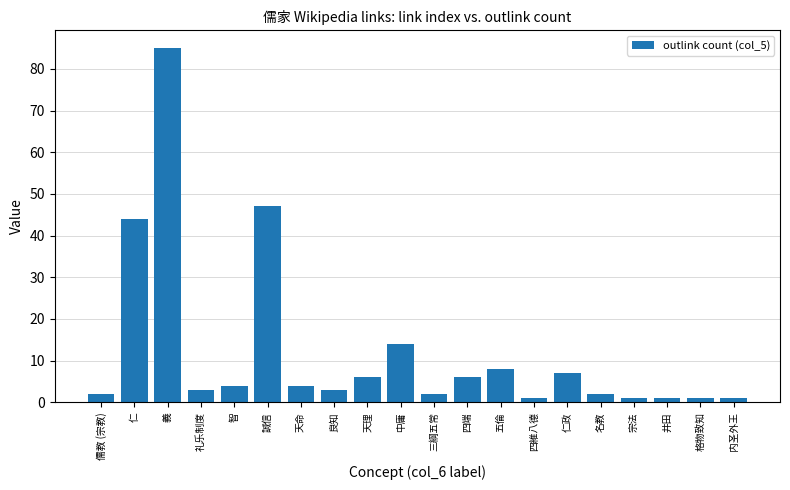

Between 名教 and 五倫, which is larger?

五倫